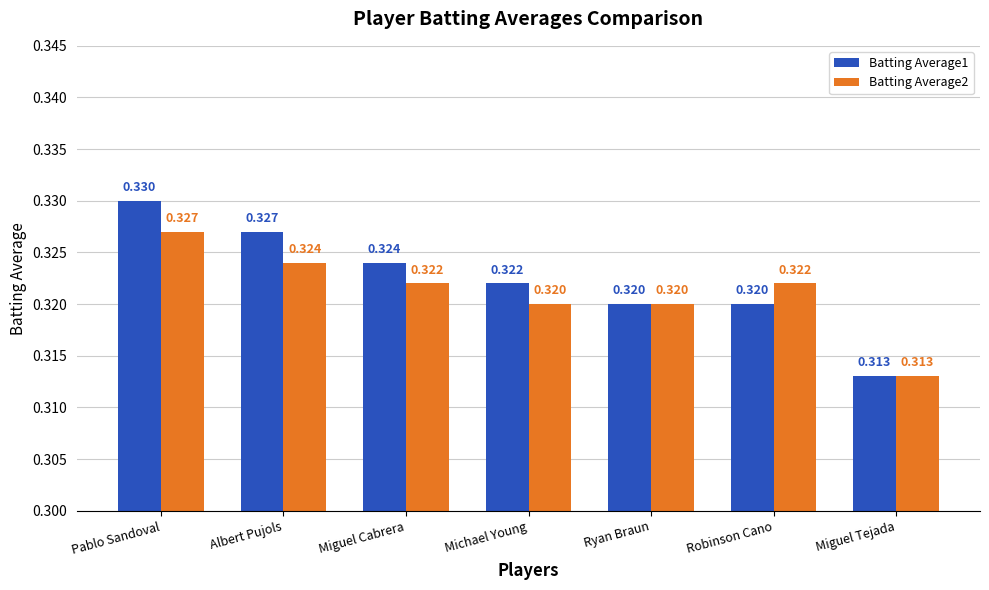

Which series has the largest total across all categories?

Batting Average1